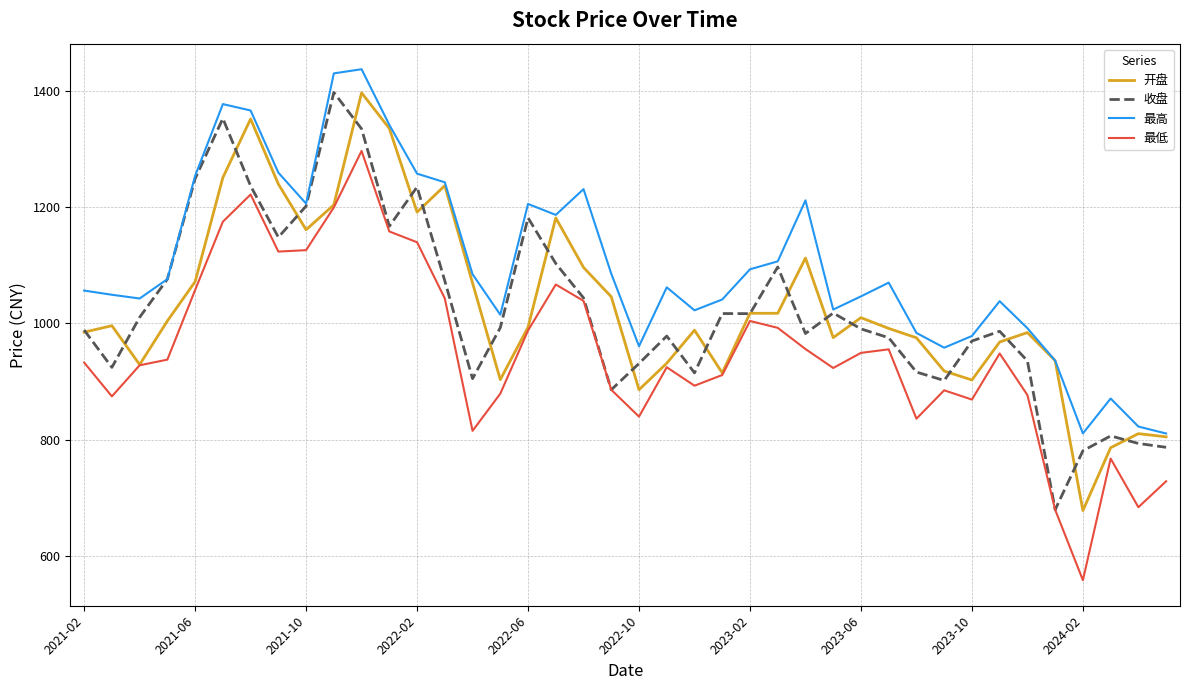

Which series has the largest total across all categories?

最高